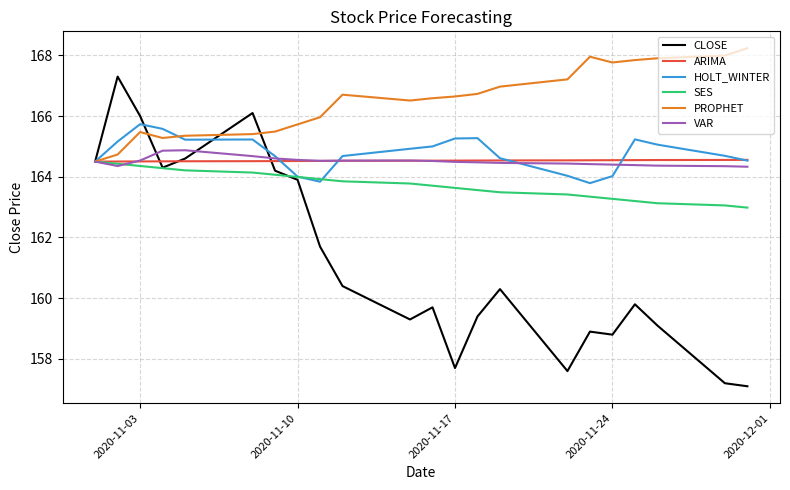

Which series has the largest total across all categories?

PROPHET